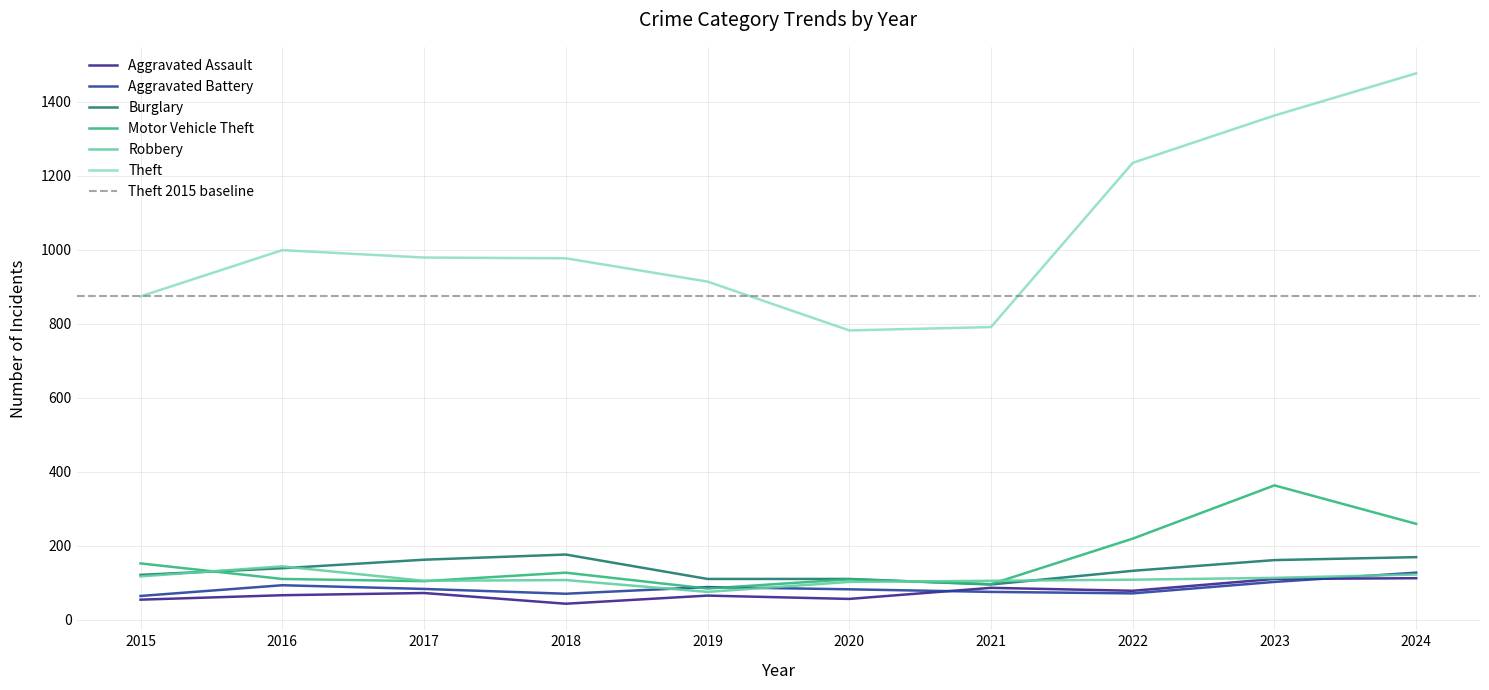

How many data points in Theft are less than 979?

5